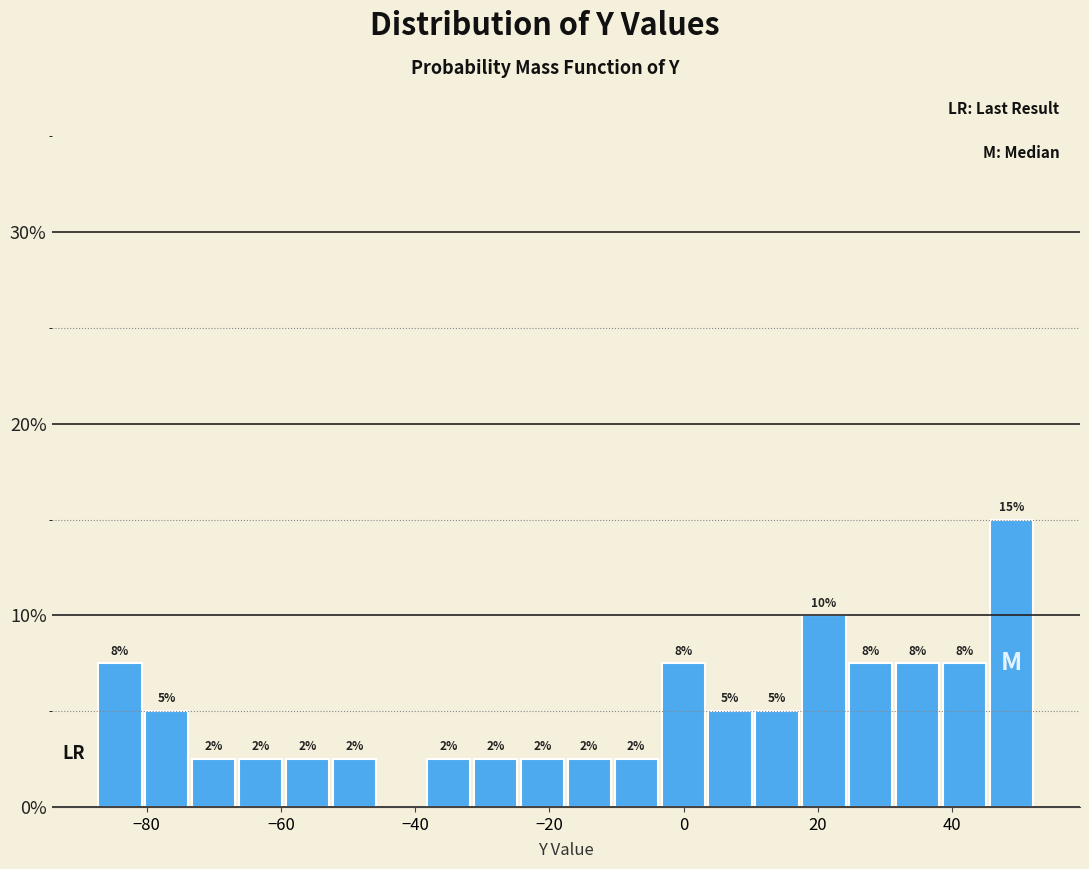

Around what value on the x-axis is the tallest bar? Give the approximate position of its centre, as read against the axis.

48